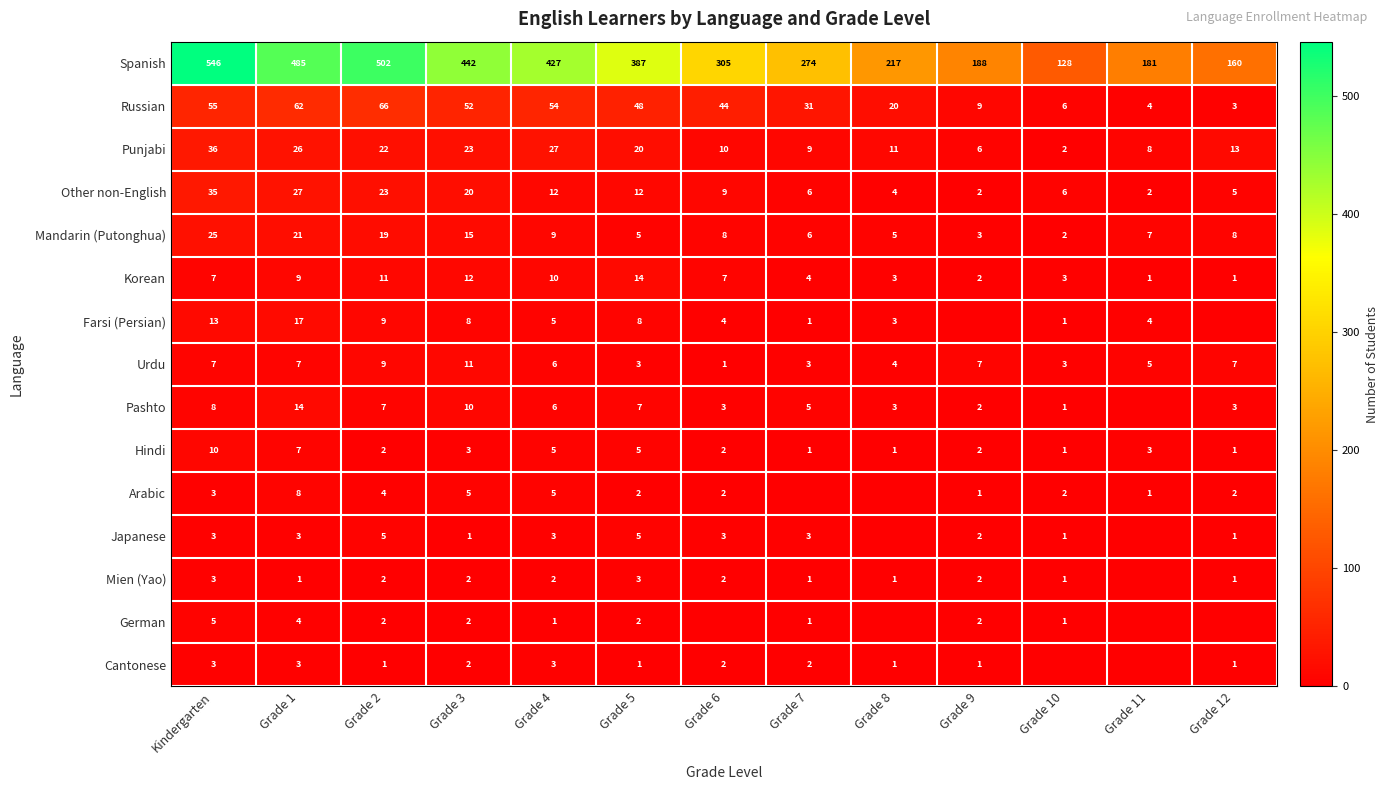

Where is Russian nearest to the value 34?

Grade 7